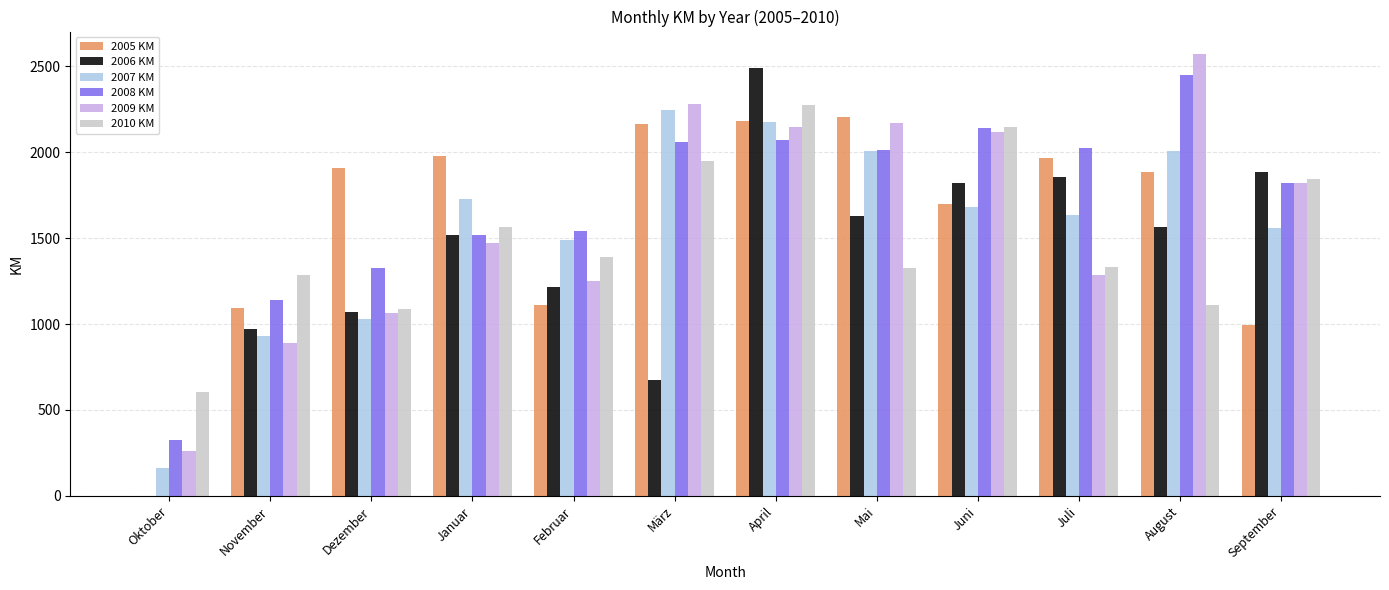

Between Dezember and Juli, which series saw the biggest shift?

2006 KM